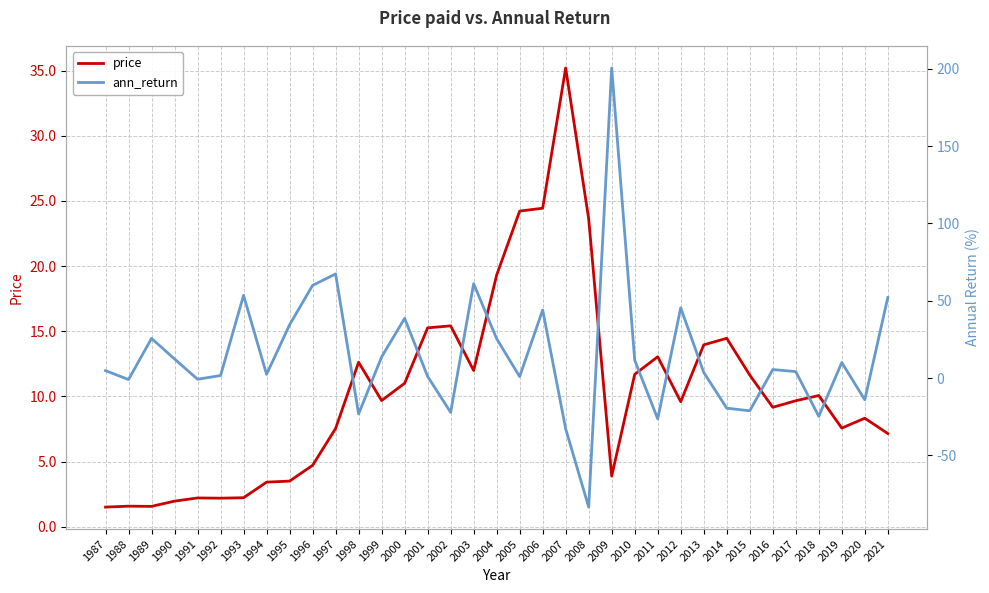

Does the chart display data point markers on the line(s)?

No